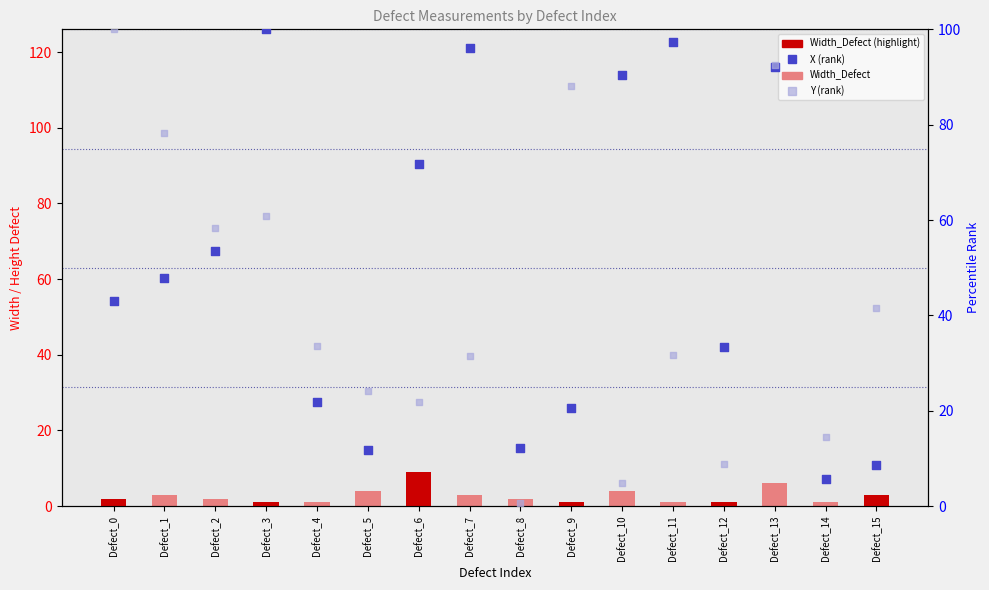

Which series has the largest total across all categories?

X (rank)